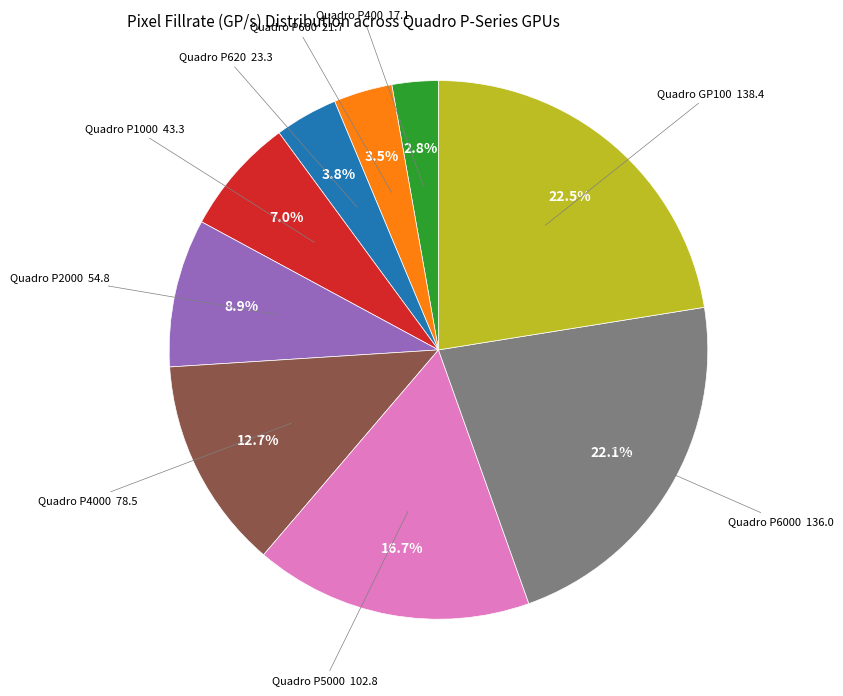

How much of the chart is everything except Quadro P1000?

93.0%